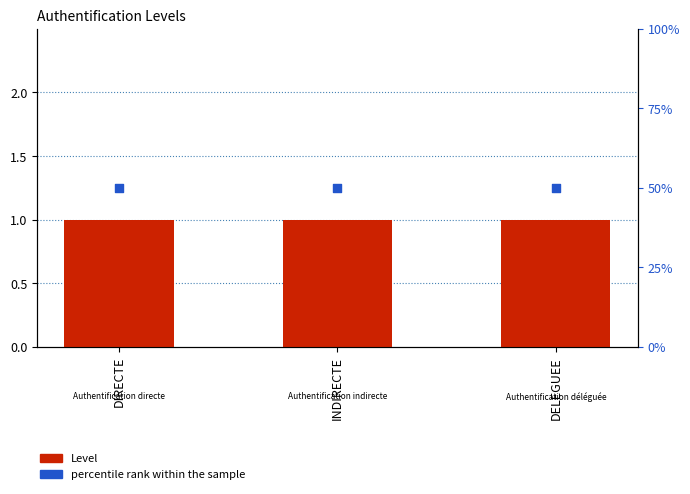

Which series has the largest Y range (max minus min)?

Level